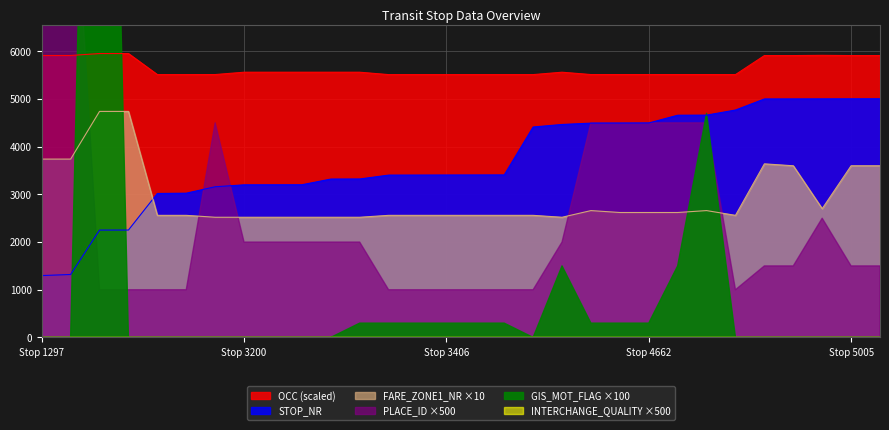

True or false: OCC and STOP_NR cross at least once.

False